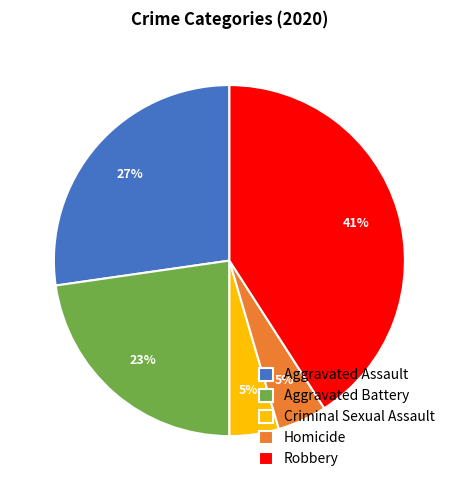

What percentage is the Homicide slice, to the nearest percent?

5%